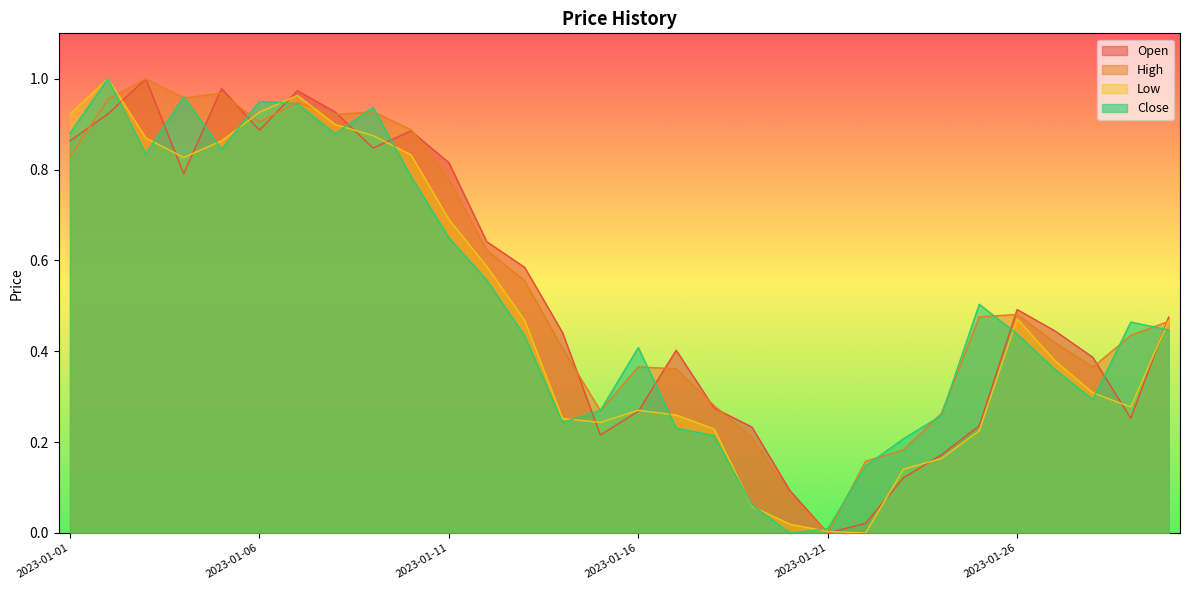

Does the chart have visible grid lines?

No